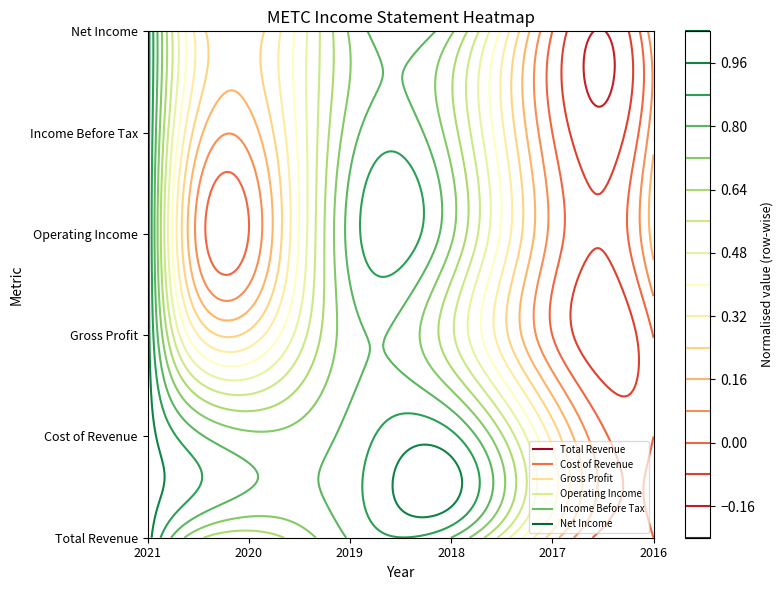

What is the difference between the second highest and second lowest values in the Total Revenue series?

169200